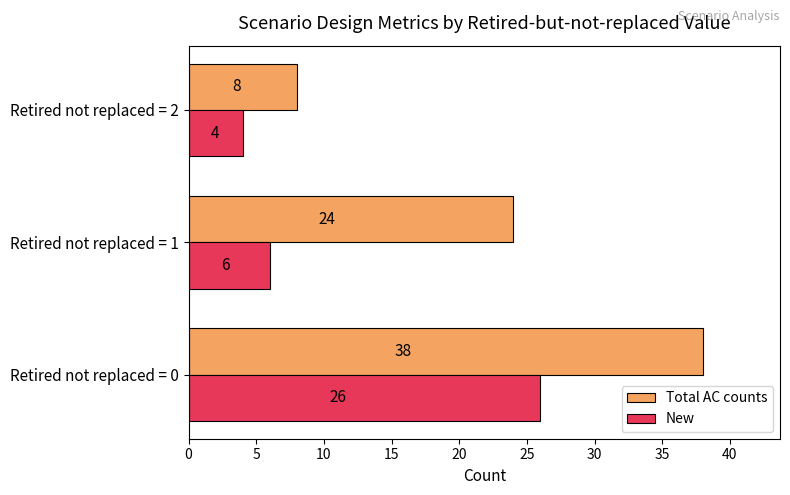

Is it true that New equals 37 at Retired not replaced = 0?

False